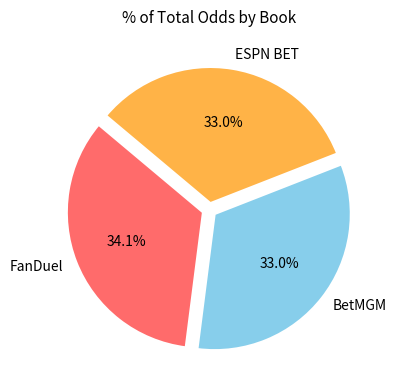

Which has a higher value, ESPN BET or FanDuel?

FanDuel